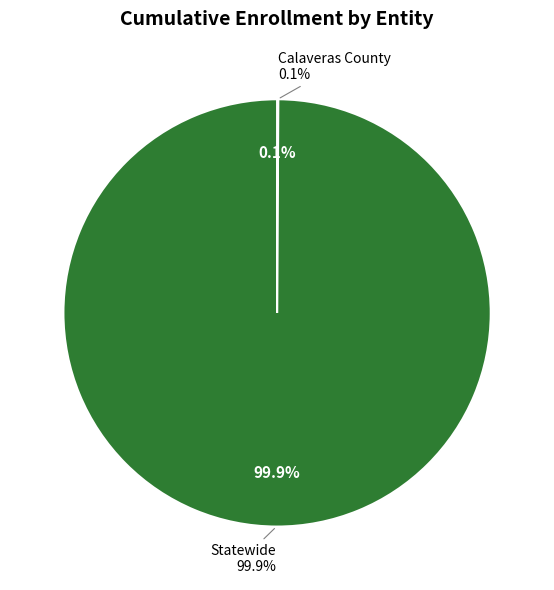

To the nearest percent, what is the combined percentage of Calaveras County and Statewide?

100%